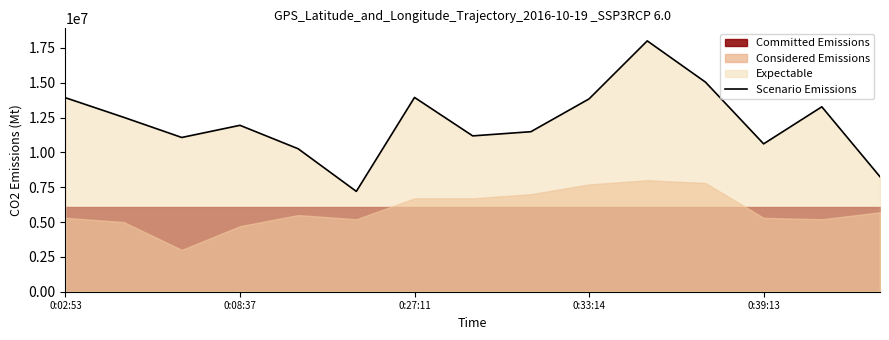

The value of Scenario Emissions at 0:39:13 is 3235943.8. True or false?

False